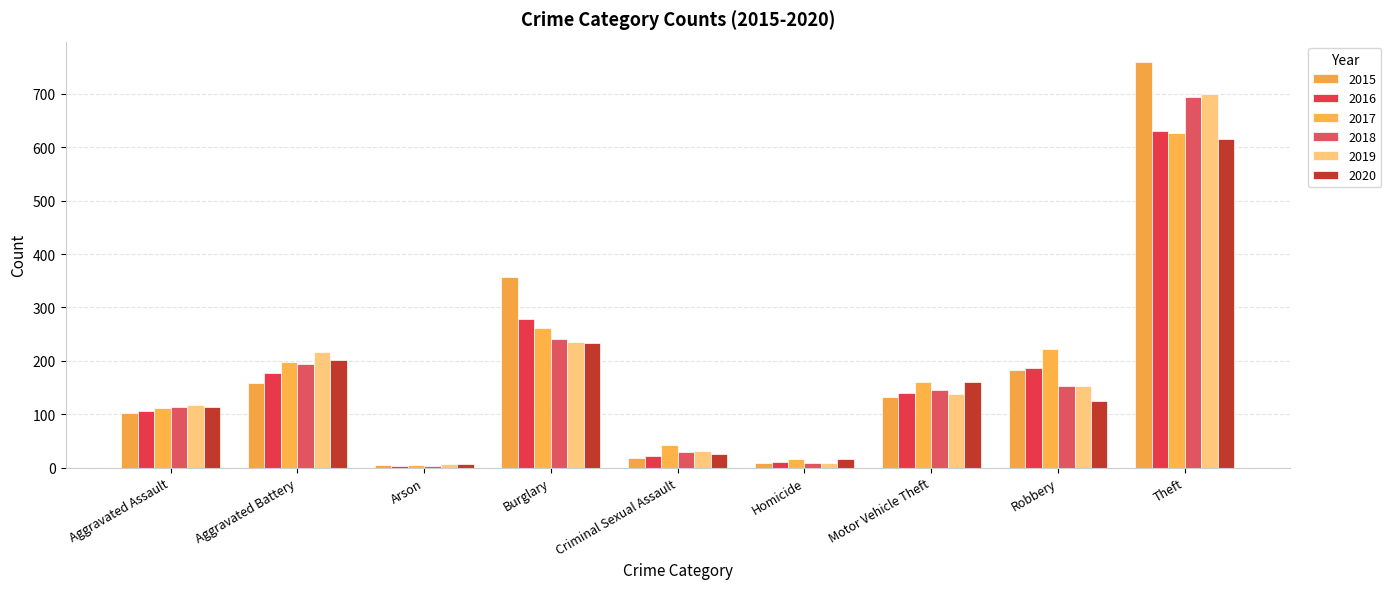

Which series has the largest range (max minus min)?

2015